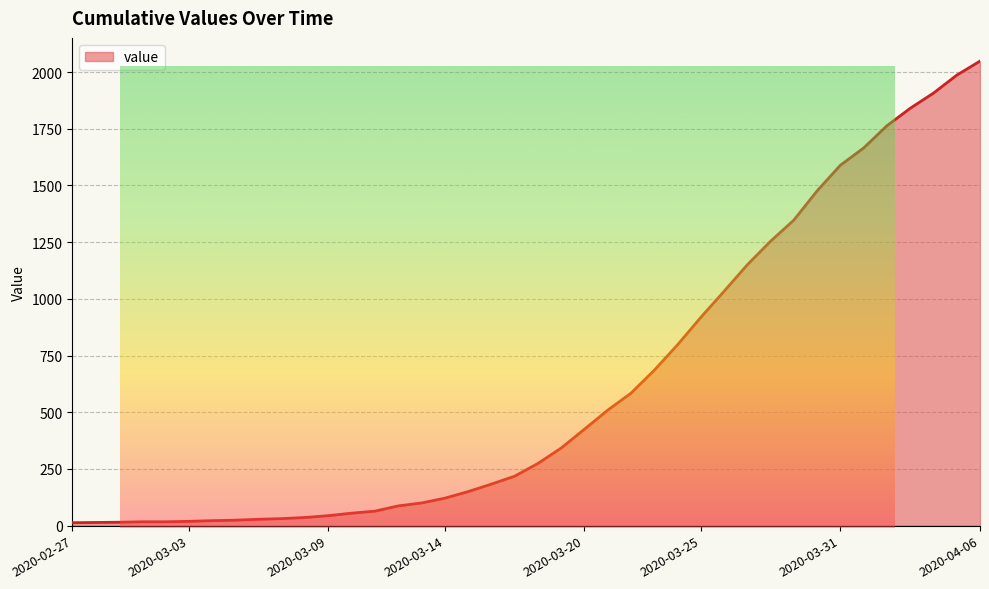

What is the maximum value shown in the chart?

2048